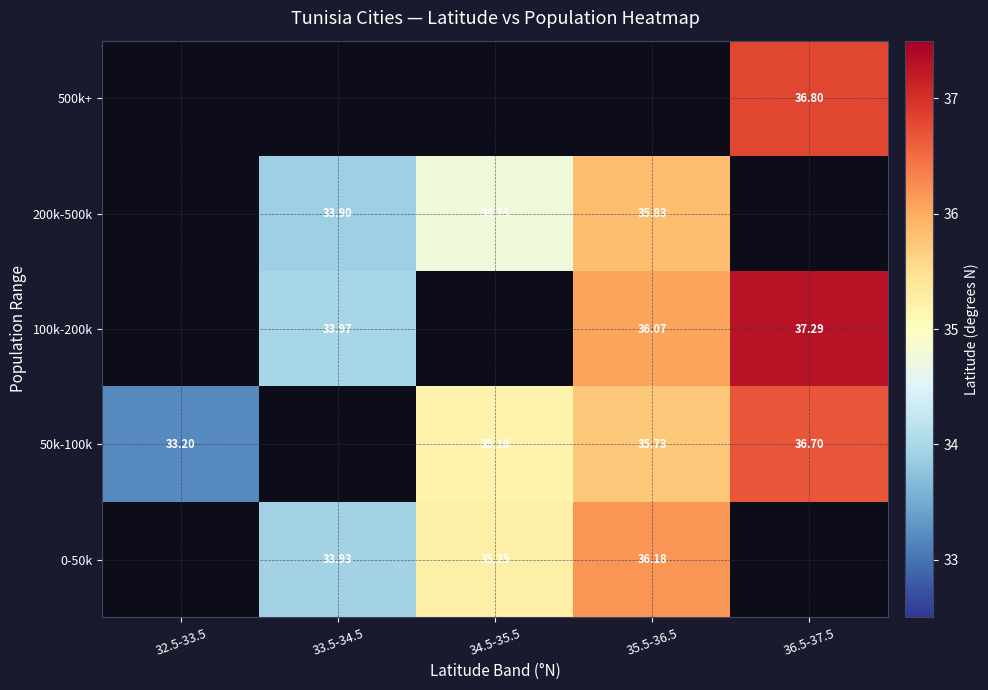

Which label corresponds to the largest value in the chart?

36.5-37.5